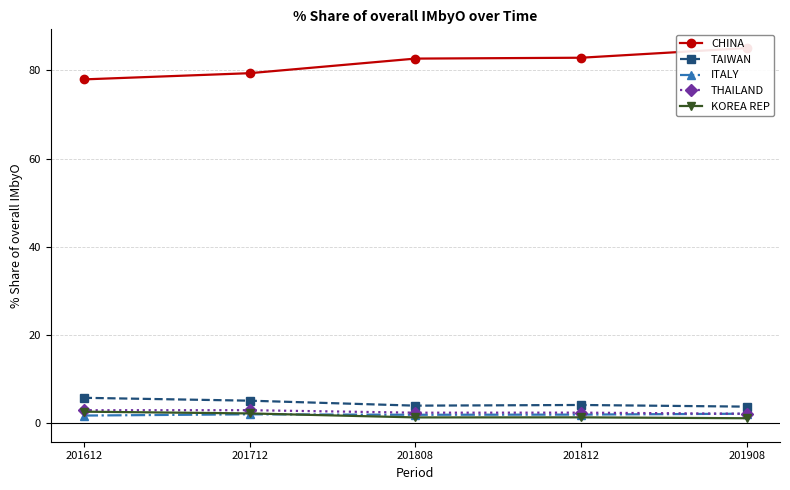

Which series has the largest total across all categories?

CHINA